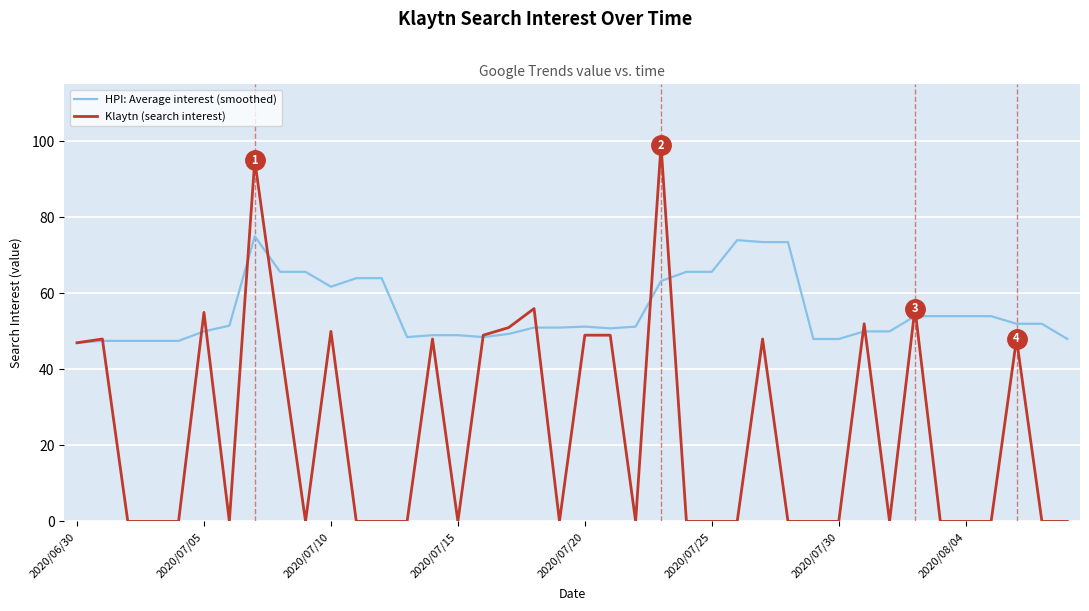

What is the maximum value for HPI: Average interest (smoothed)?

75.0